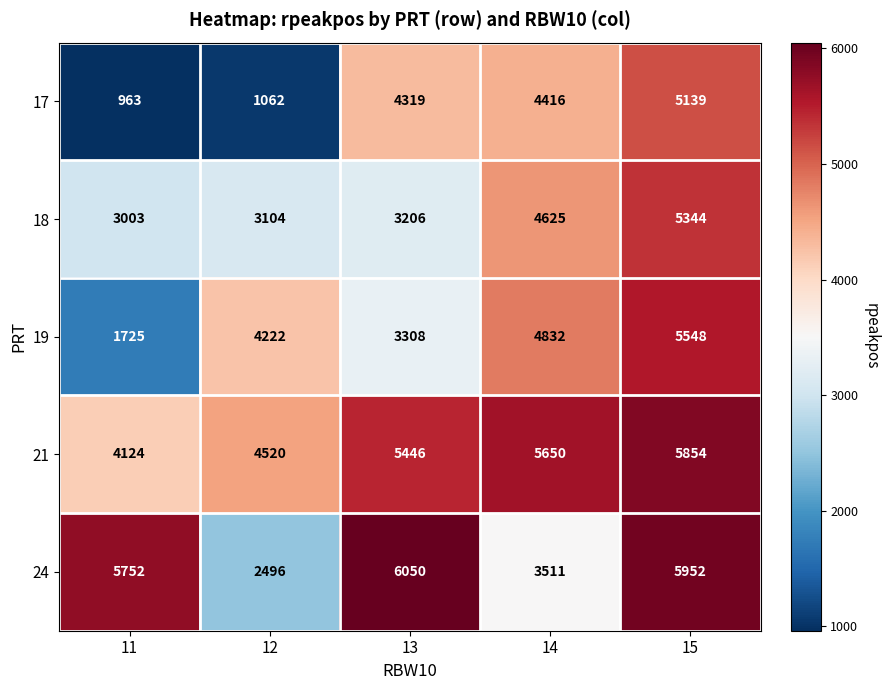

What is the total value across all series at 14?

23034